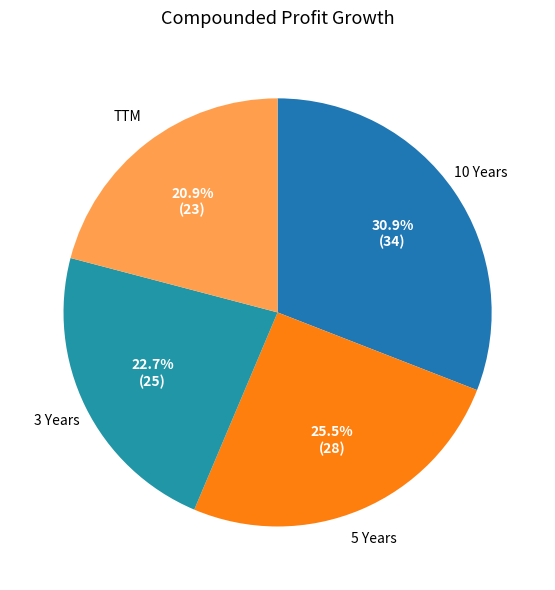

To the nearest percent, what is the difference between the 10 Years and 5 Years slice percentages?

5%